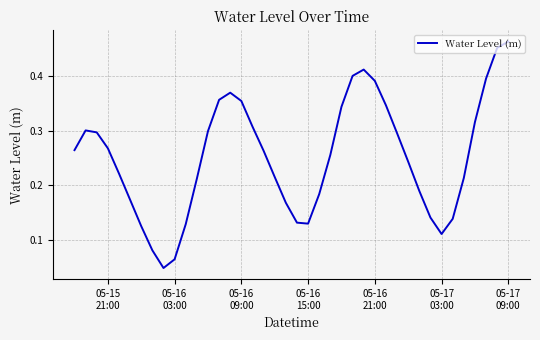

What is the difference between the second highest and minimum values?

0.4